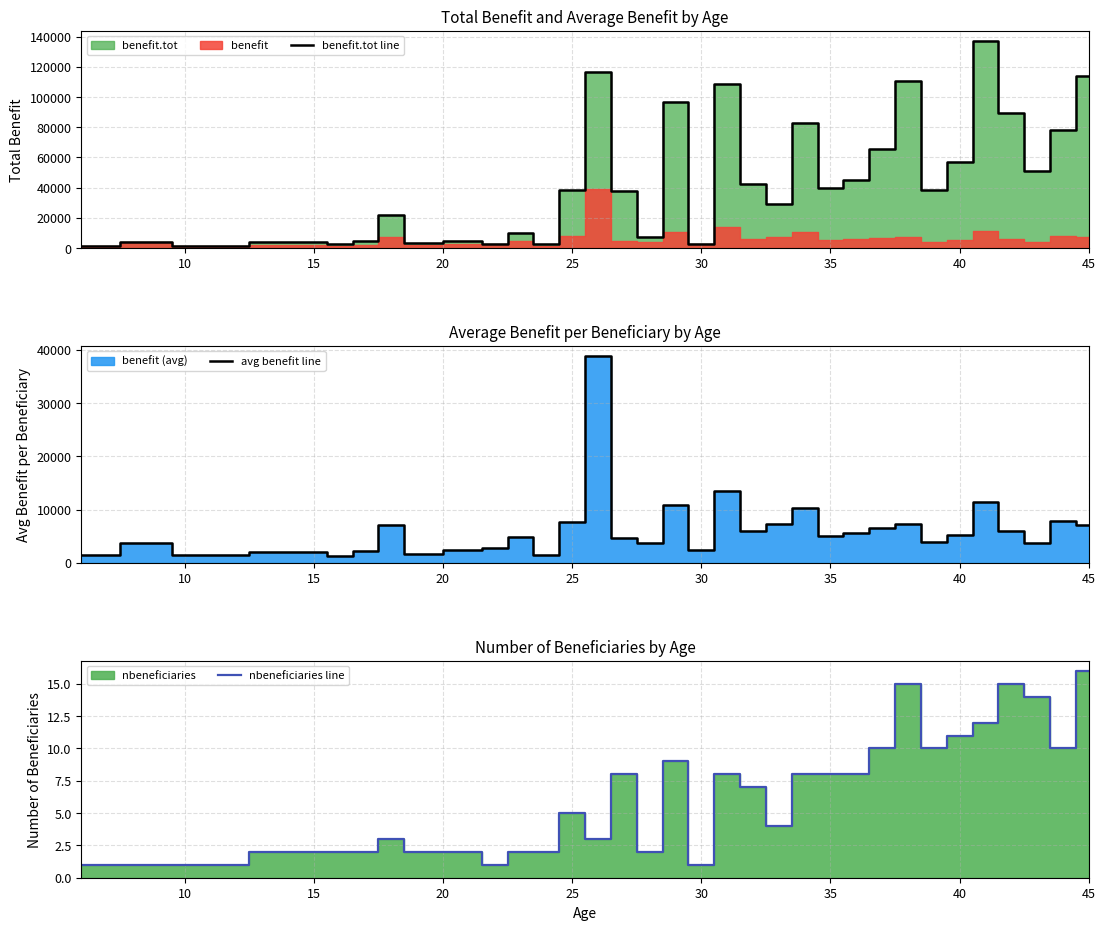

Count the number of data series in this chart.

3